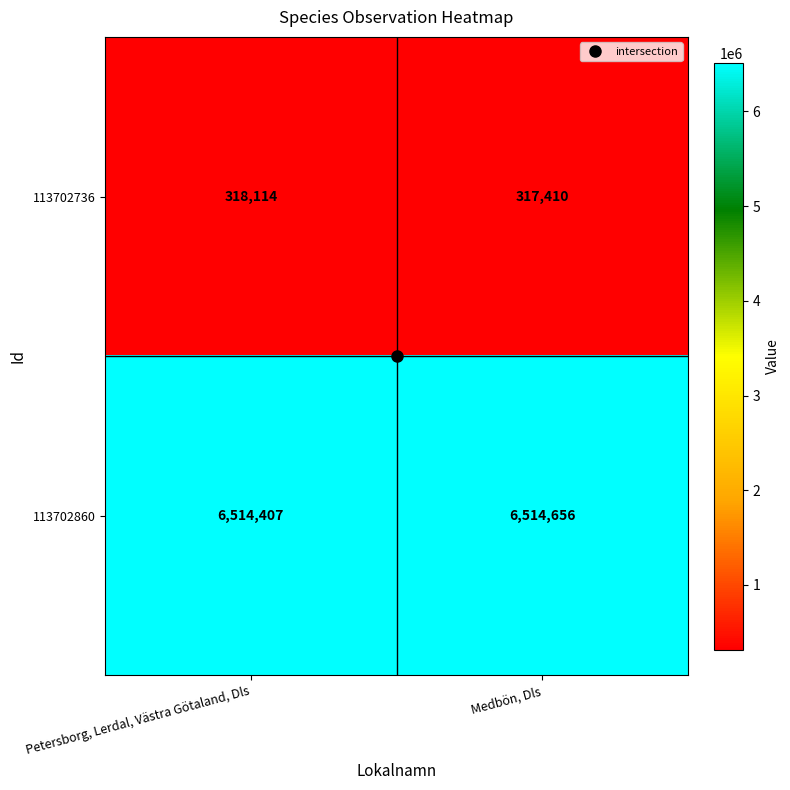

Which category has the lowest value across all series?

Medbön, Dls